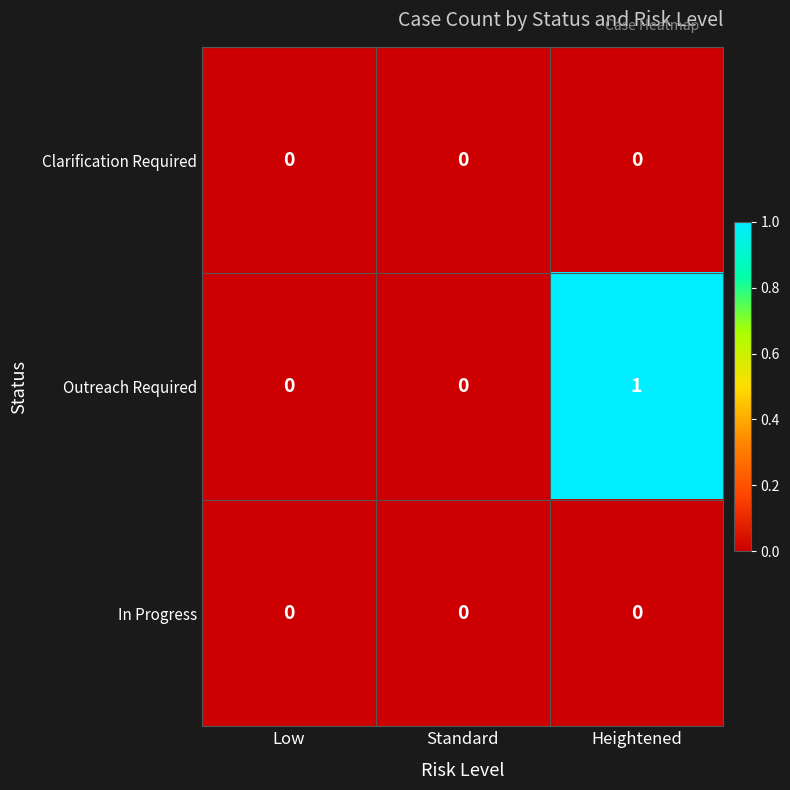

Is it true that Outreach Required equals 0 at Standard?

True